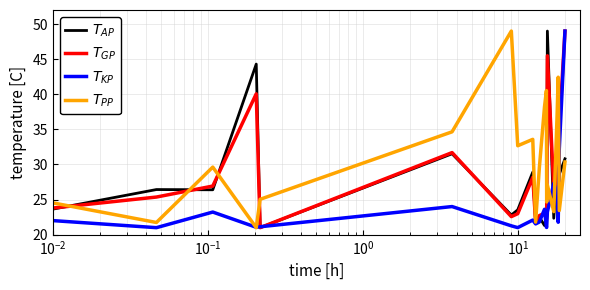

How many categories are shown in the chart?

20